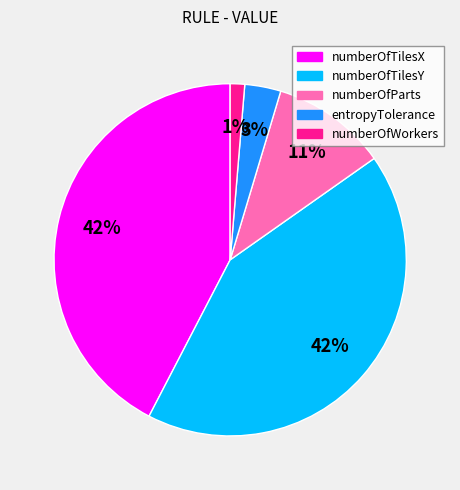

To the nearest percent, what is the difference between the largest and smallest slice percentages?

41%